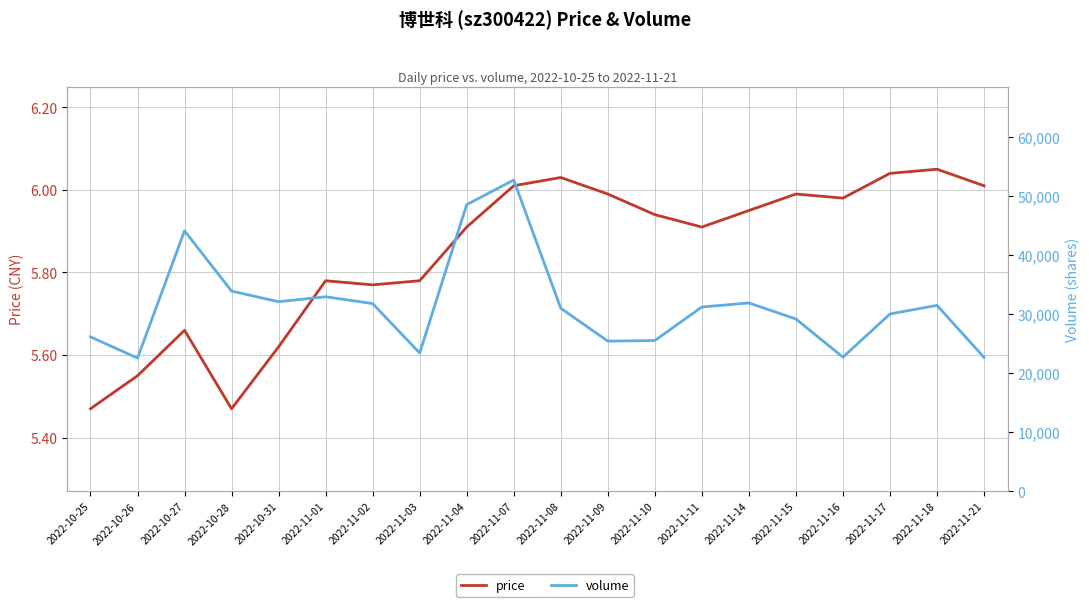

What is the maximum value for volume?

52759.0